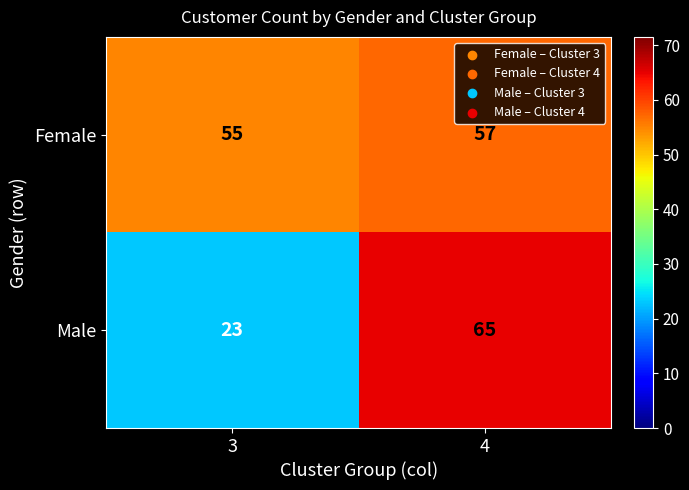

The Female series shows 94 at 4. True or false?

False